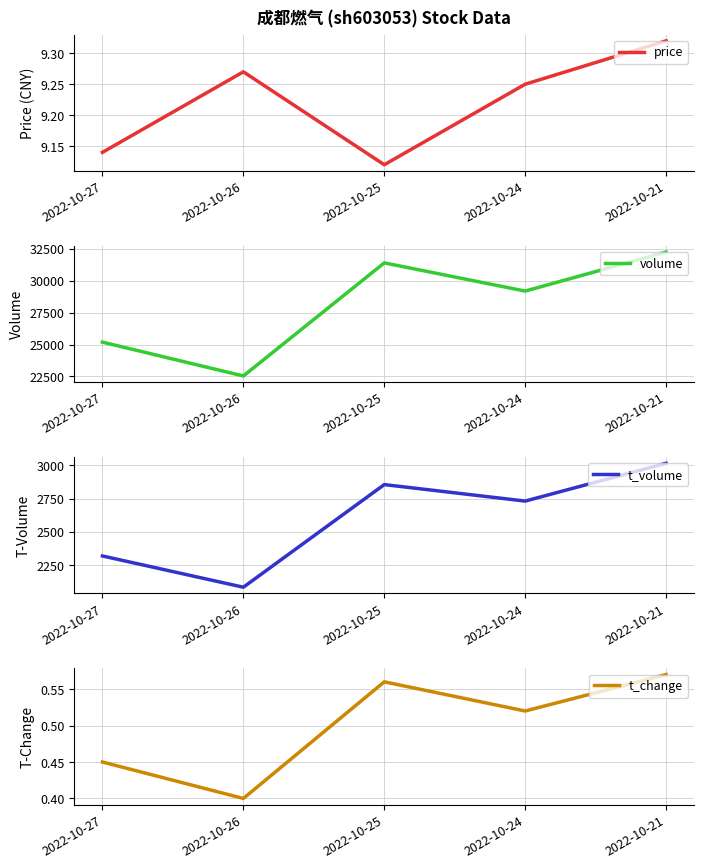

At which category does t_change reach its first local valley?

2022-10-26